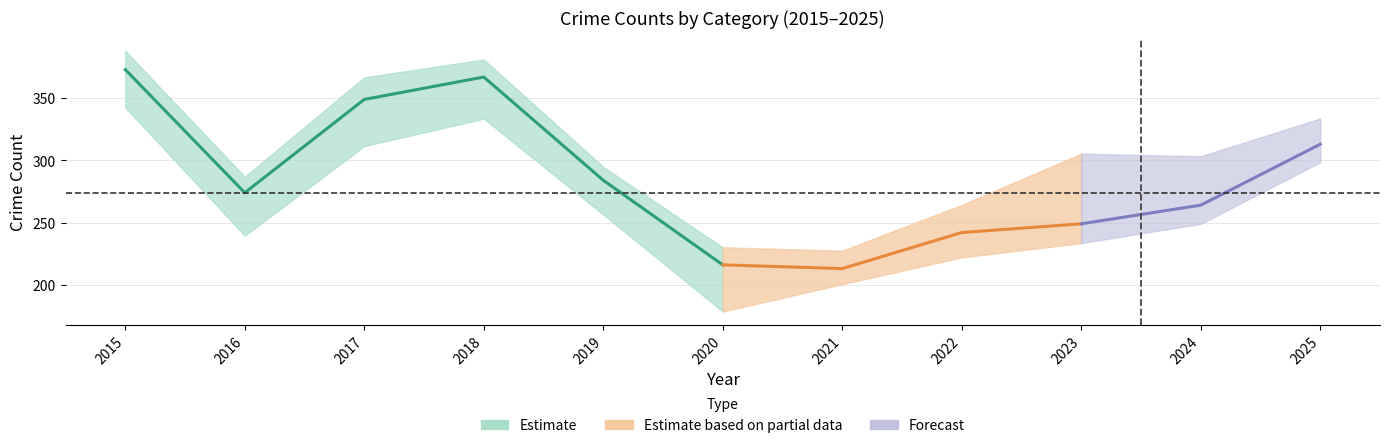

At how many categories does at least one series exceed 304?

4